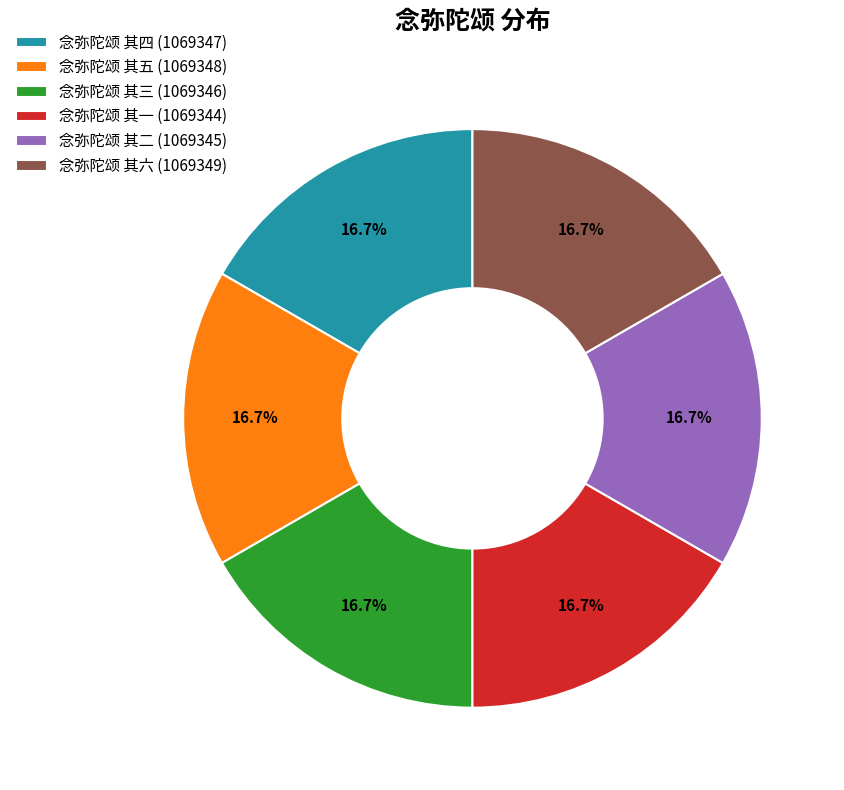

How many segments does this pie chart have?

6